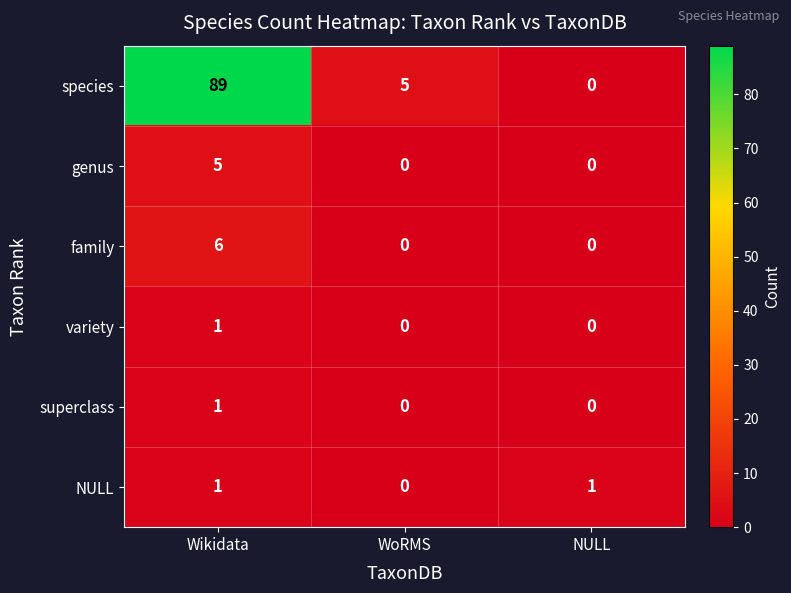

How many data points in variety are above 0?

1